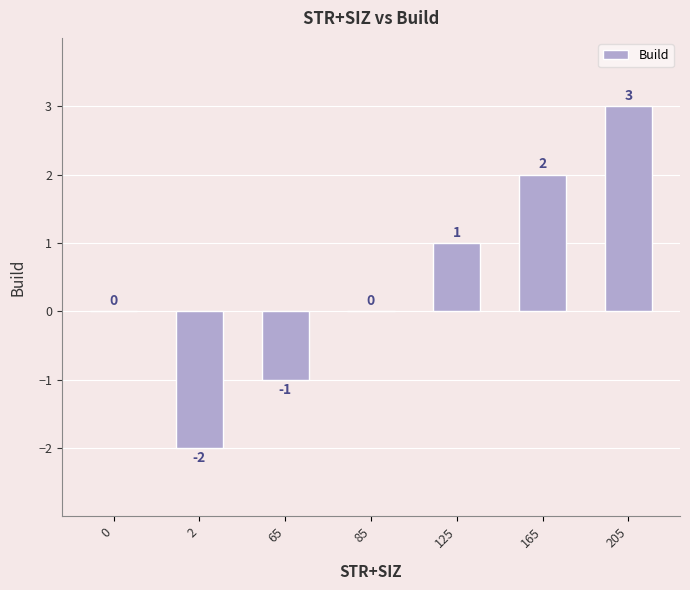

Reading left to right, what are all the values shown in this chart?

0	-2	-1	0	1	2	3